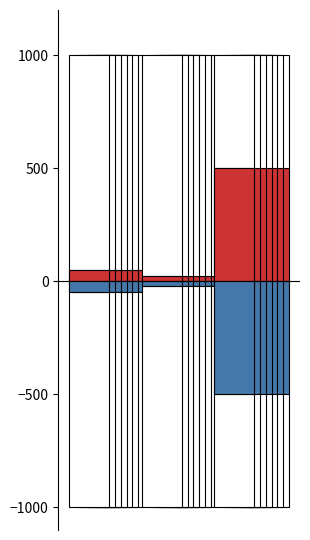

List the labels in order of col_1_neg value, smallest first.

2, 0, 1